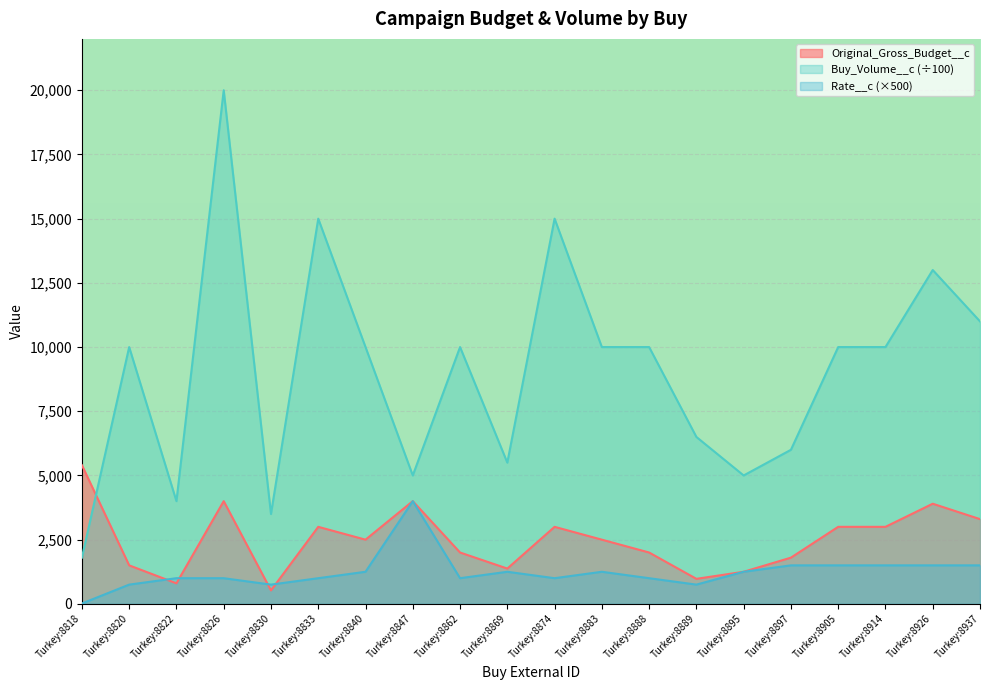

What is the difference between the maximum and minimum values in the Buy_Volume__c series?

18200